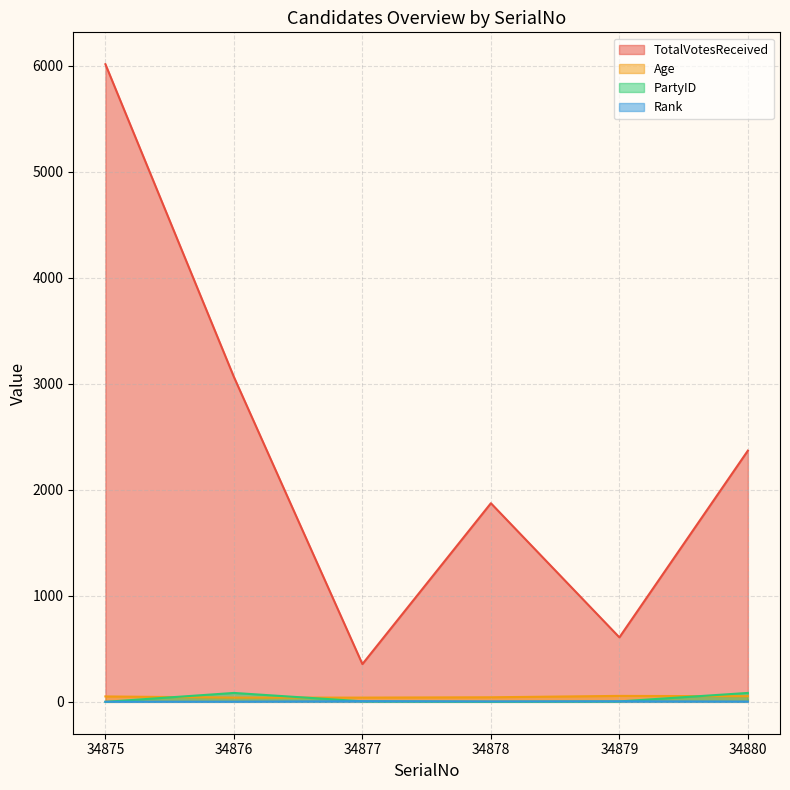

How many data points does each series have?

6